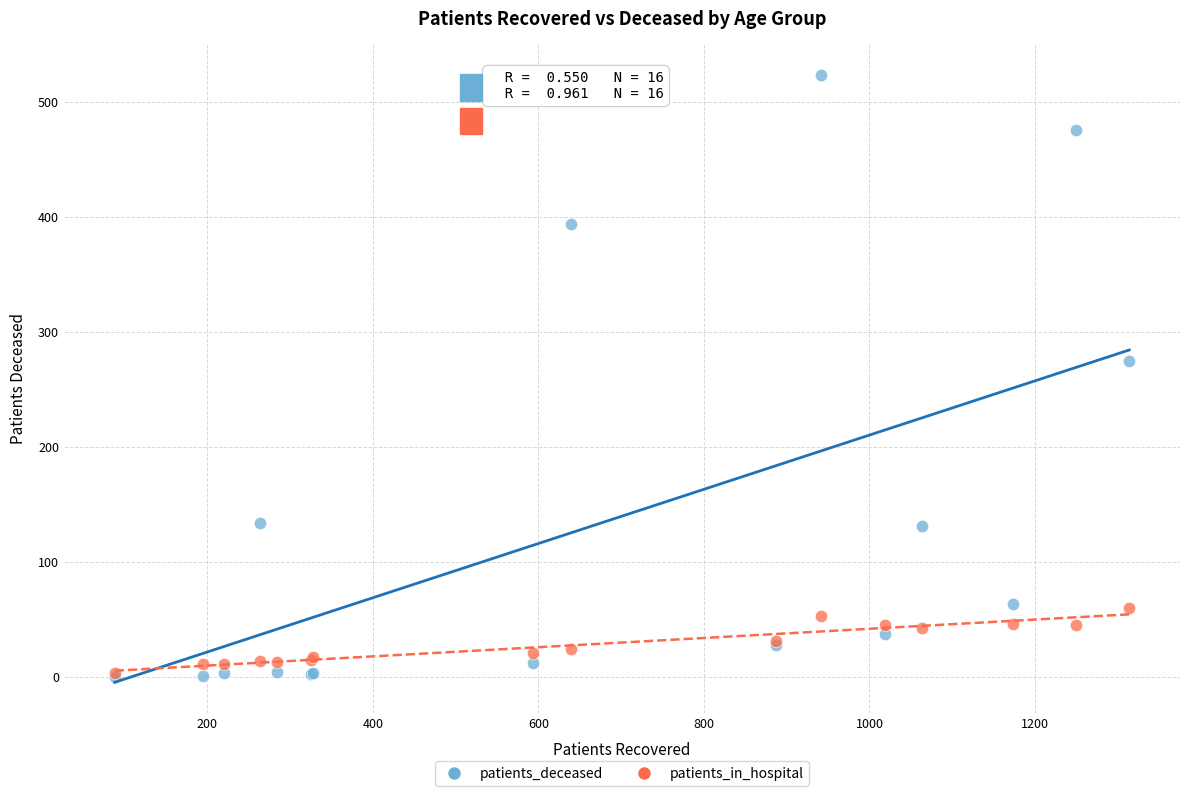

In the patients_deceased series, what Y value is closest to 262?

275